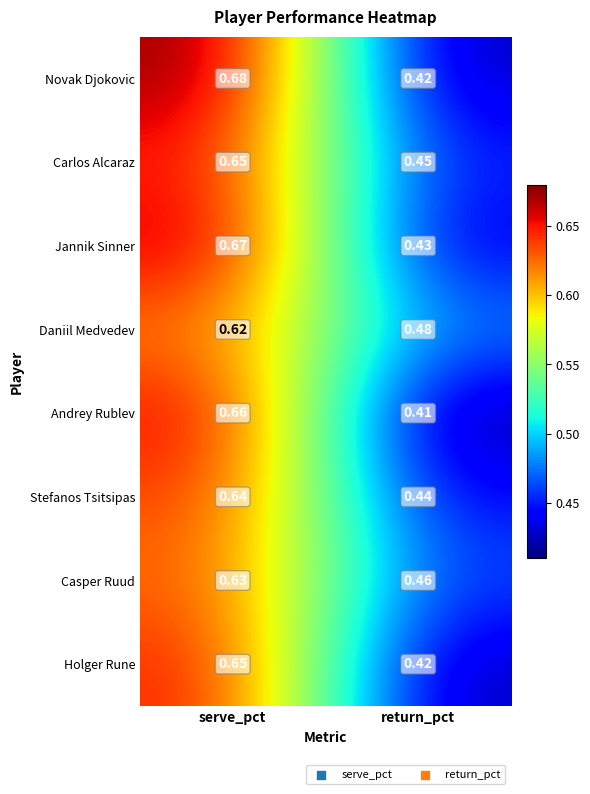

Where is Daniil Medvedev nearest to the value 0?

return_pct